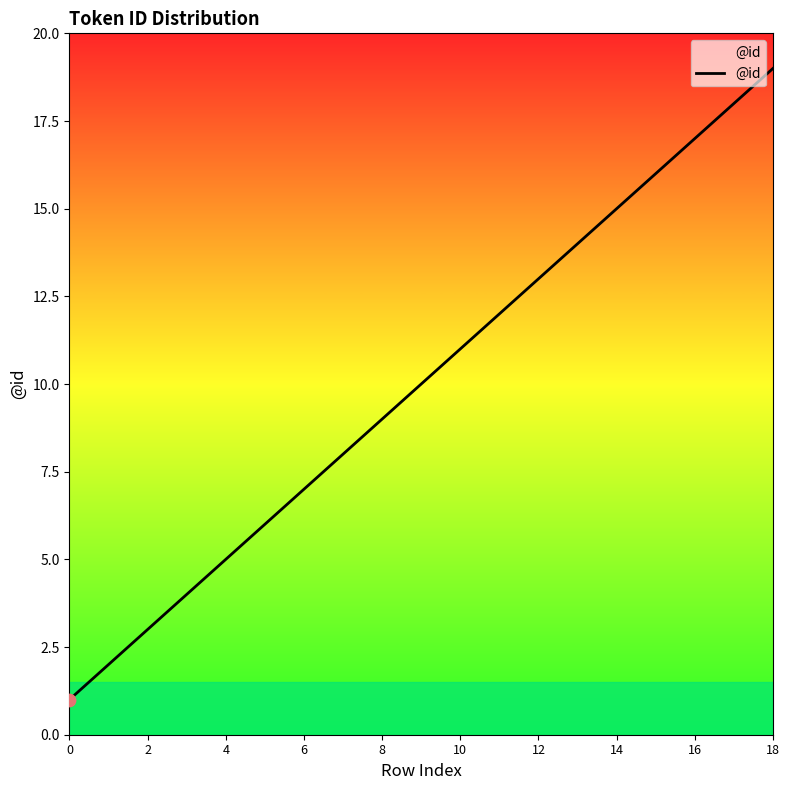

What is the maximum value shown in the chart?

19